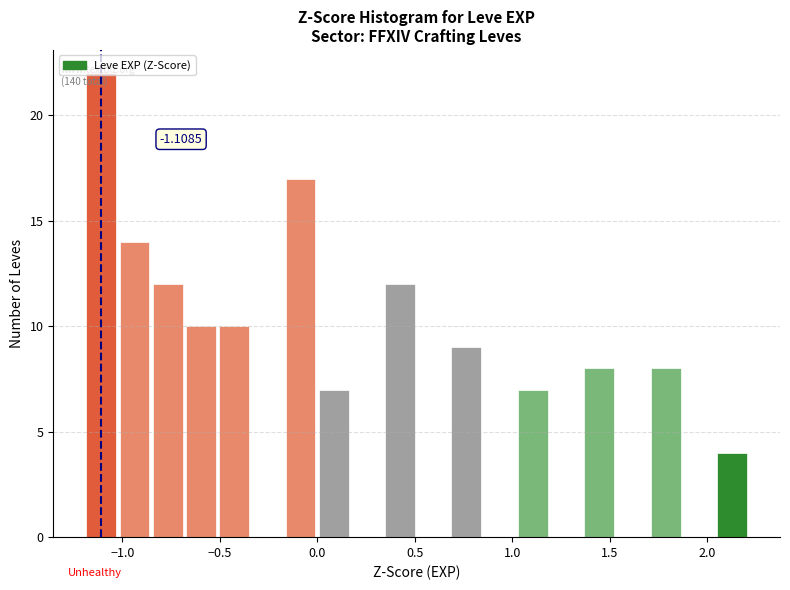

Around what value on the x-axis is the tallest bar? Give the approximate position of its centre, as read against the axis.

-1.10